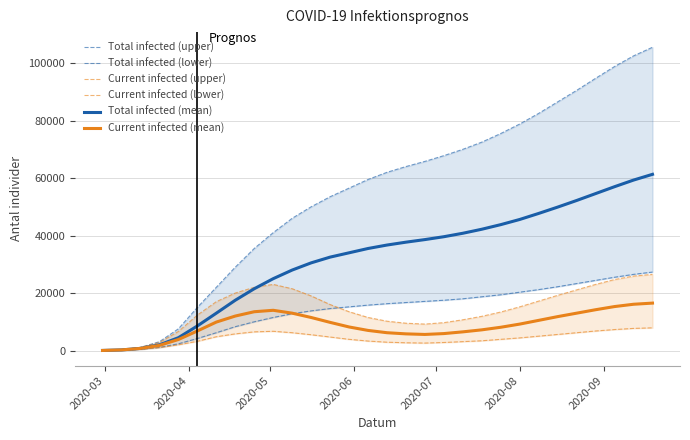

True or false: Total infected (upper) has more than 2 interior local peaks.

False